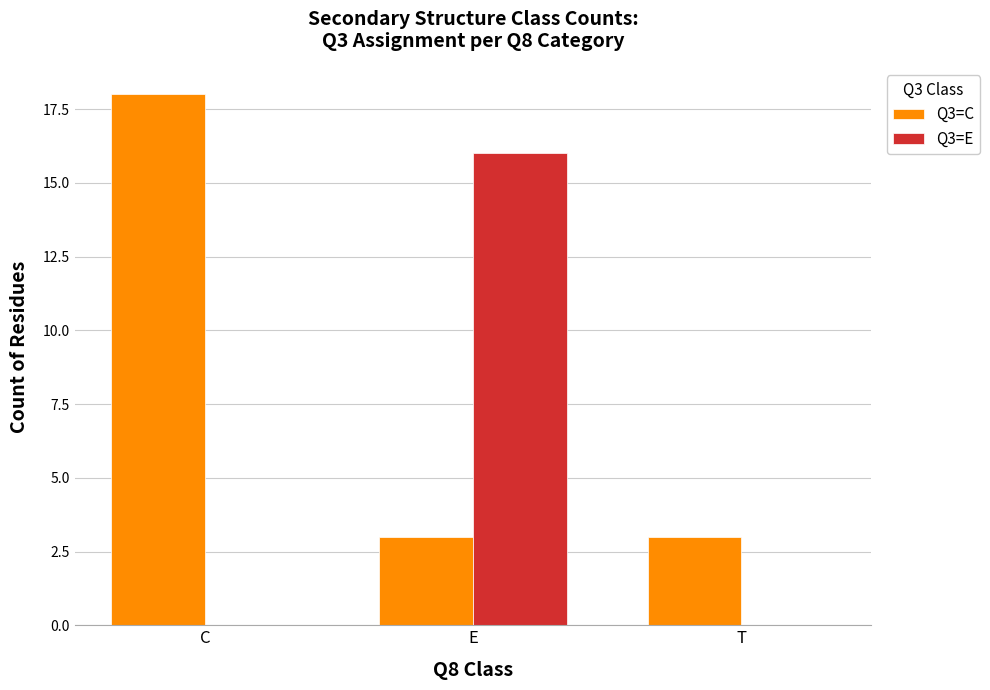

Reading right to left, extract all data points from this chart.

Q3=C: T=3	E=3	C=18
Q3=E: T=0	E=16	C=0